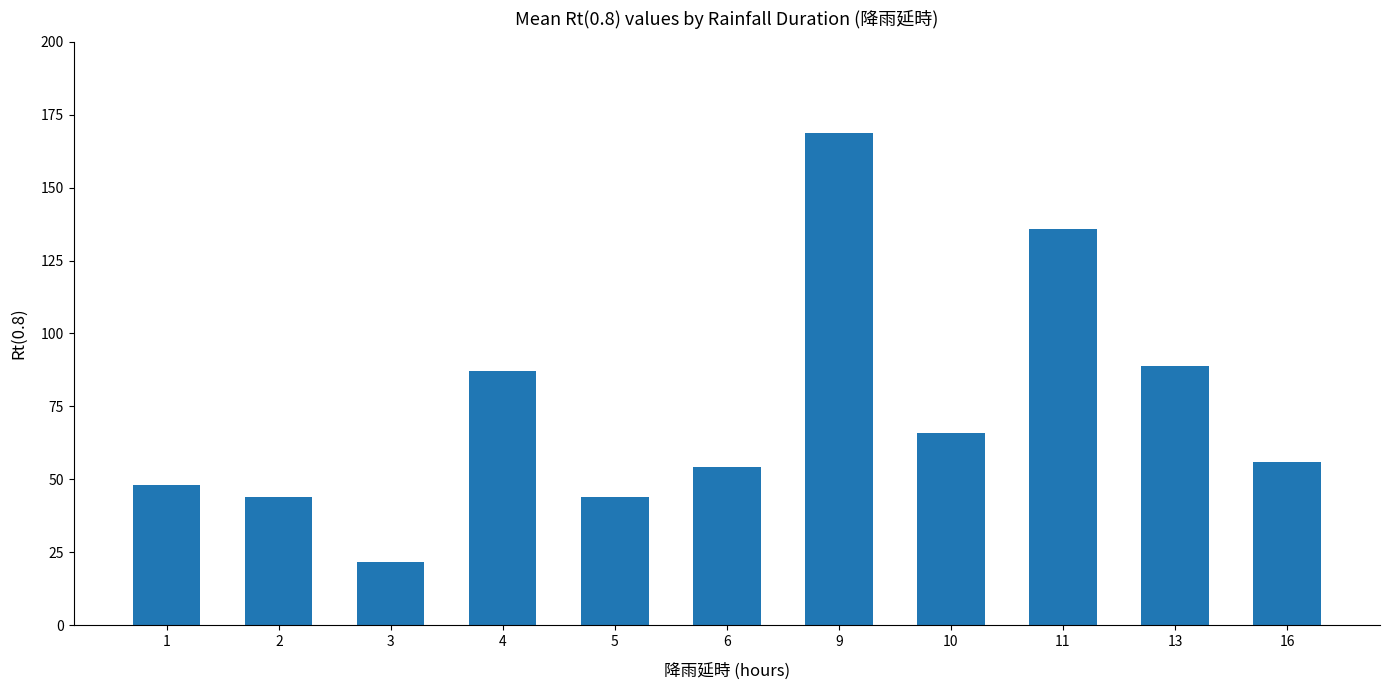

Reading right to left, extract all data points from this chart.

16=56.0	13=88.9	11=135.8	10=65.9	9=168.7	6=54.1	5=44.0	4=87.0	3=21.5	2=44.0	1=48.1